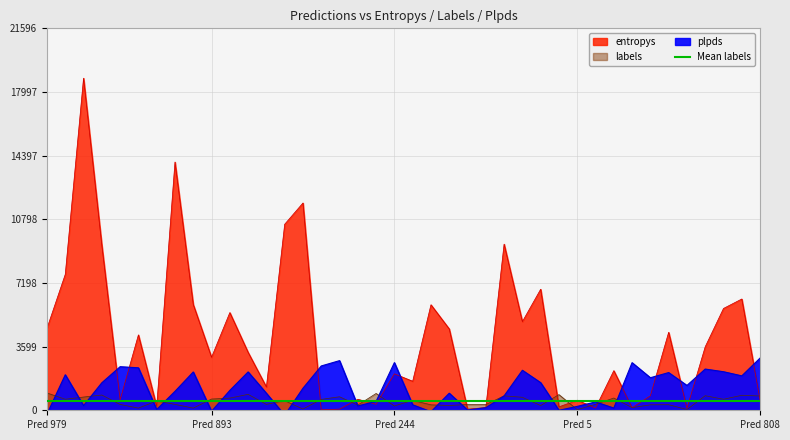

At 15, list the series in order from largest to smallest.

plpds, labels, entropys